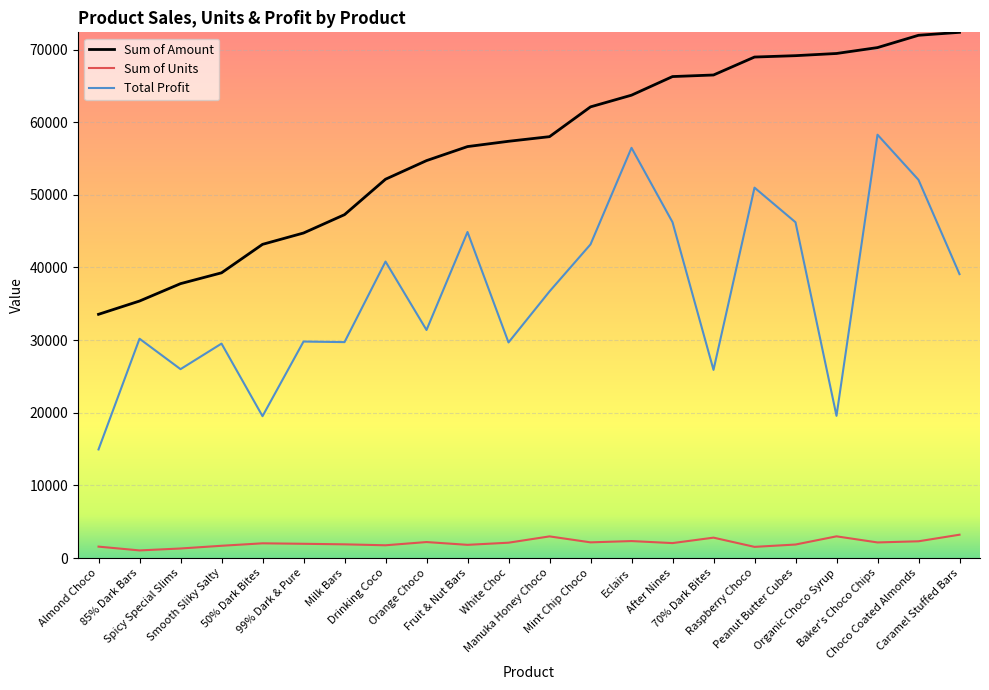

Which series has the largest range (max minus min)?

Total Profit